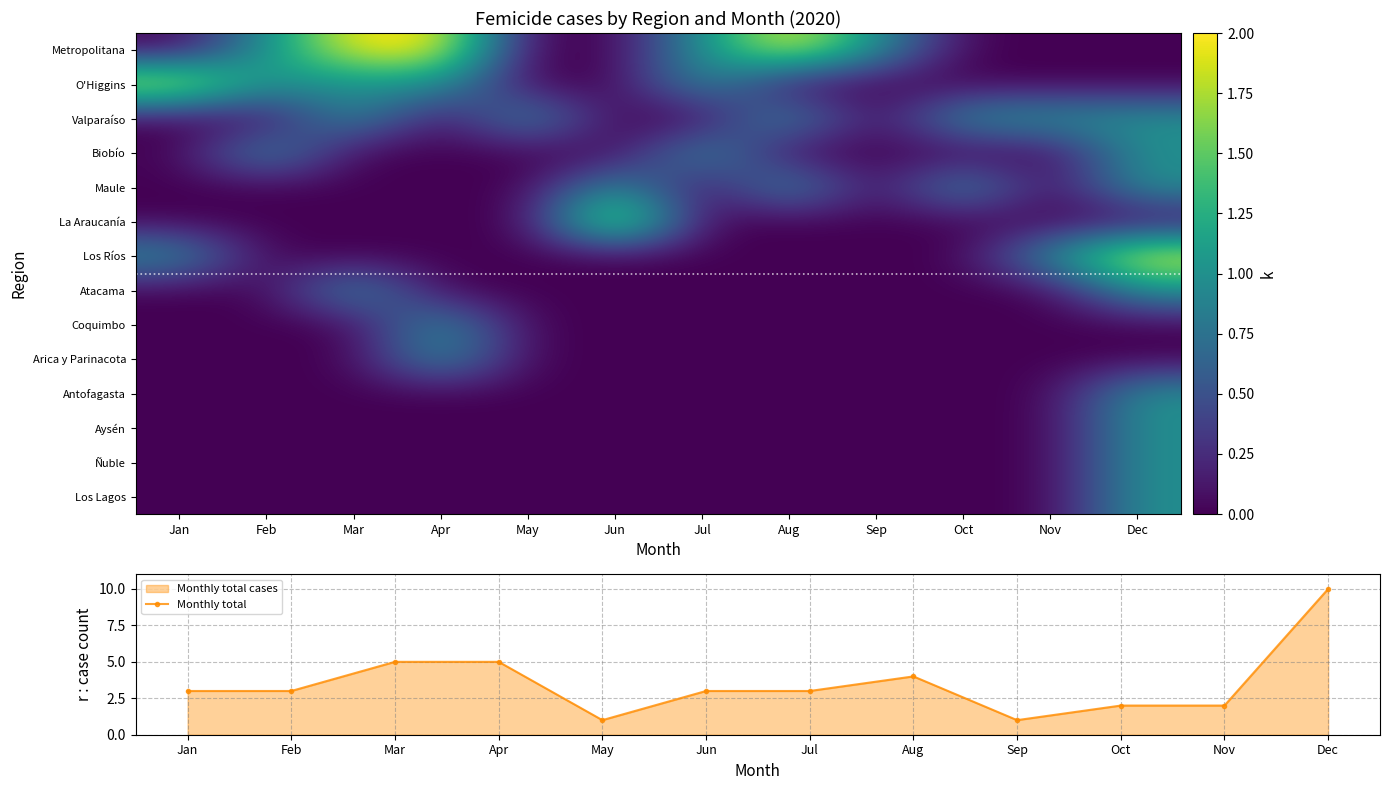

What is the average value of the Monthly total series?

4